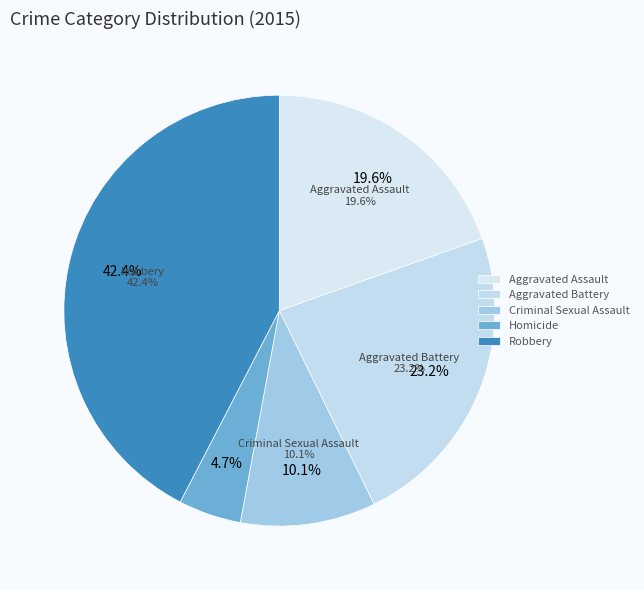

To the nearest percent, what portion does Aggravated Battery represent?

23%